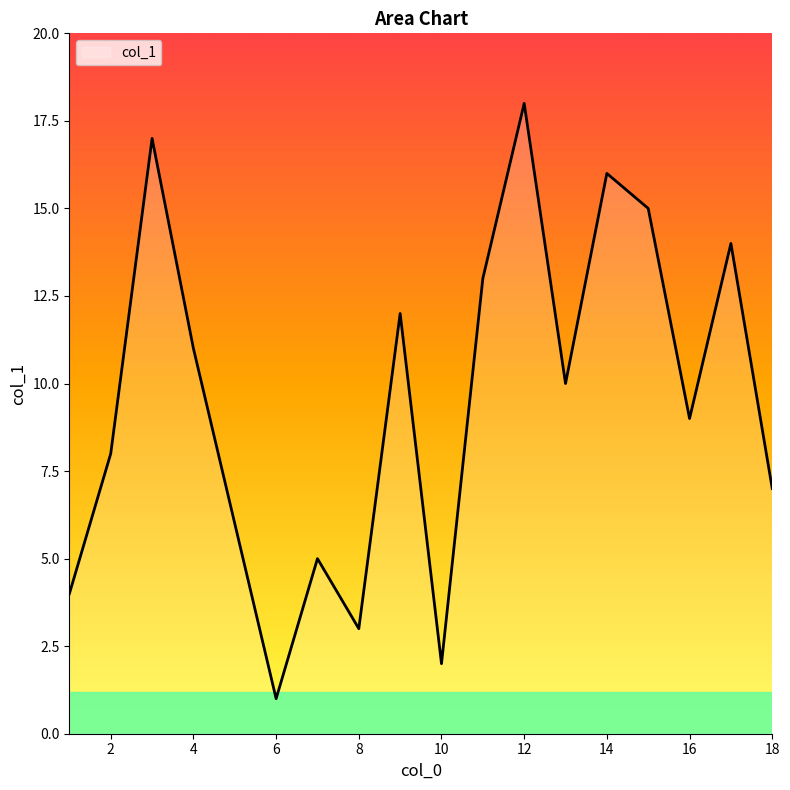

What is the greatest value displayed?

18